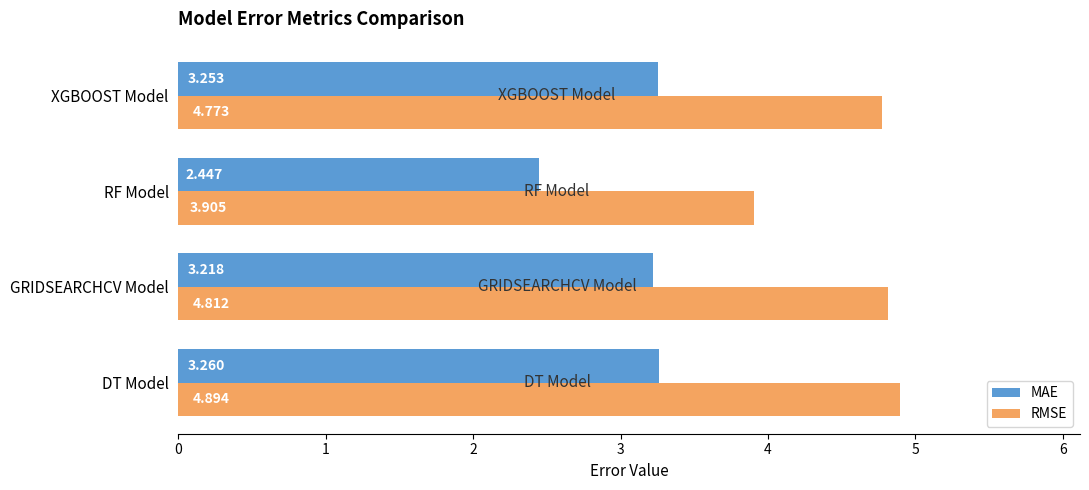

Which series has the largest total across all categories?

RMSE